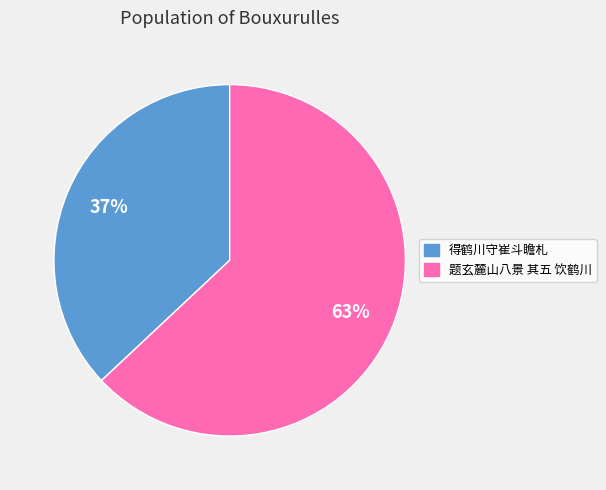

Is 得鹤川守崔斗瞻札 the majority of the pie?

No